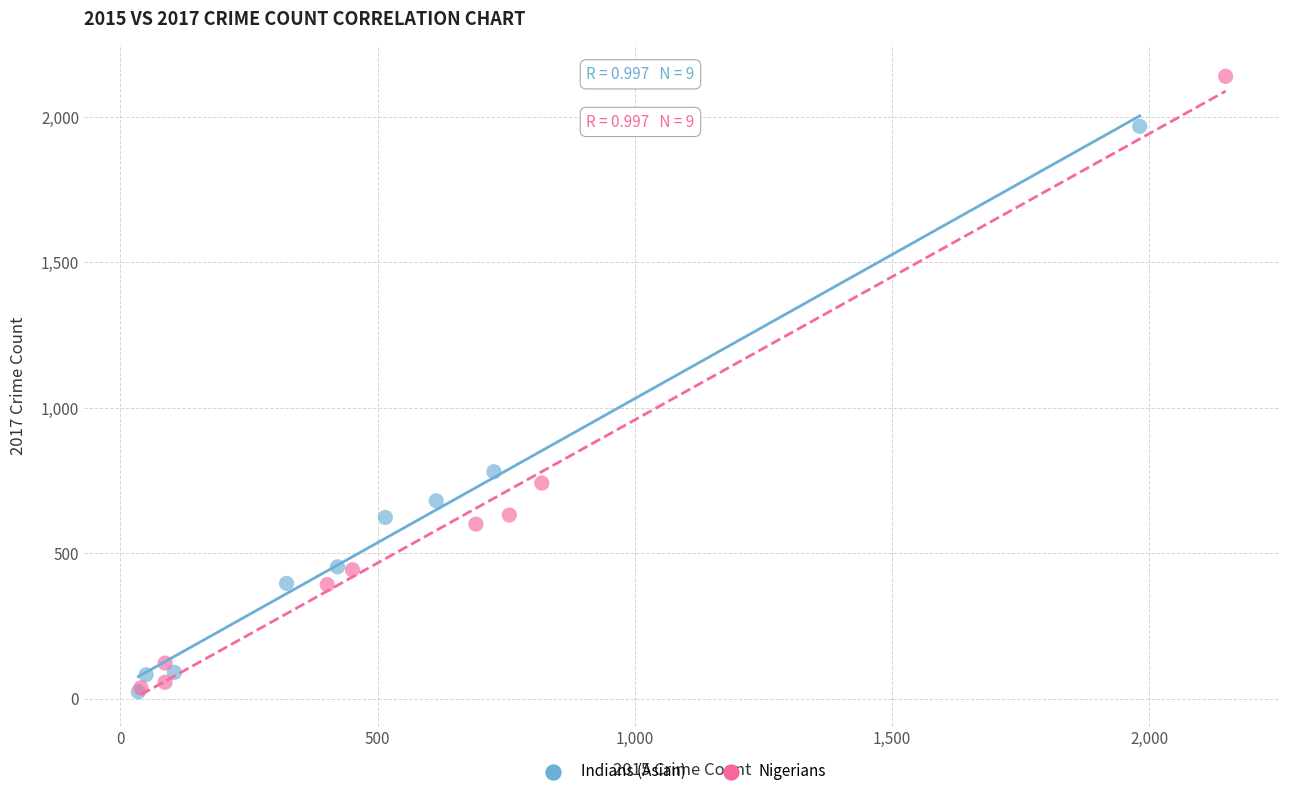

Which series reaches the maximum Y coordinate?

Nigerians